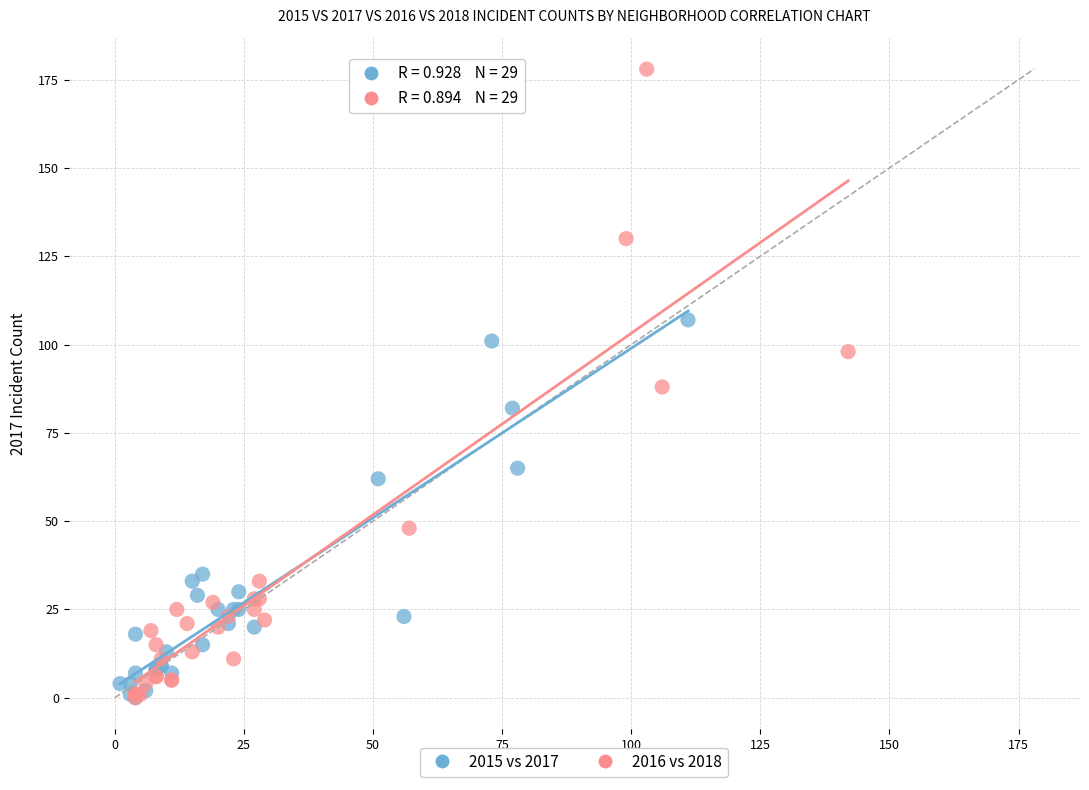

Which series has the largest Y range (max minus min)?

2016 vs 2018